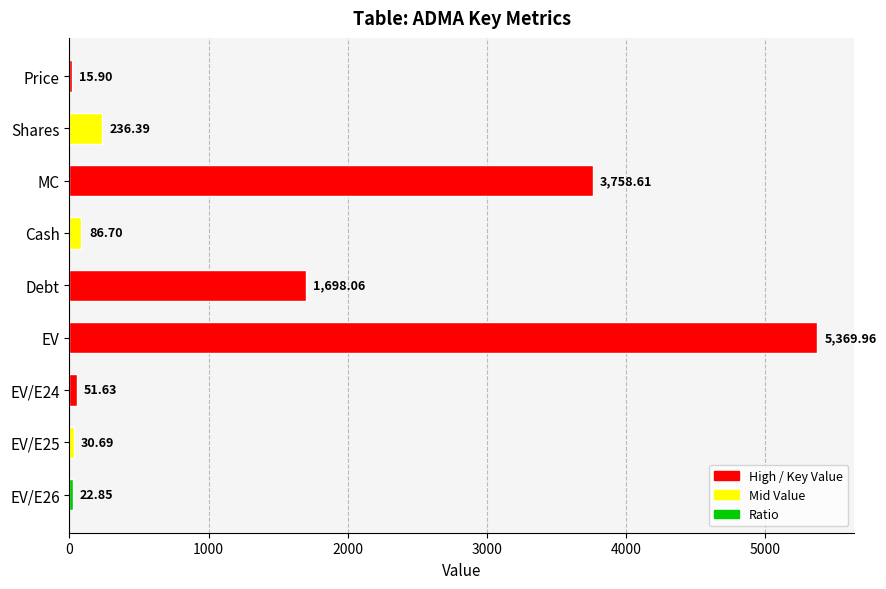

What is the sum of the values at MC and Debt?

5456.7